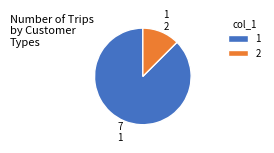

Rank the categories by value from lowest to highest.

2, 1